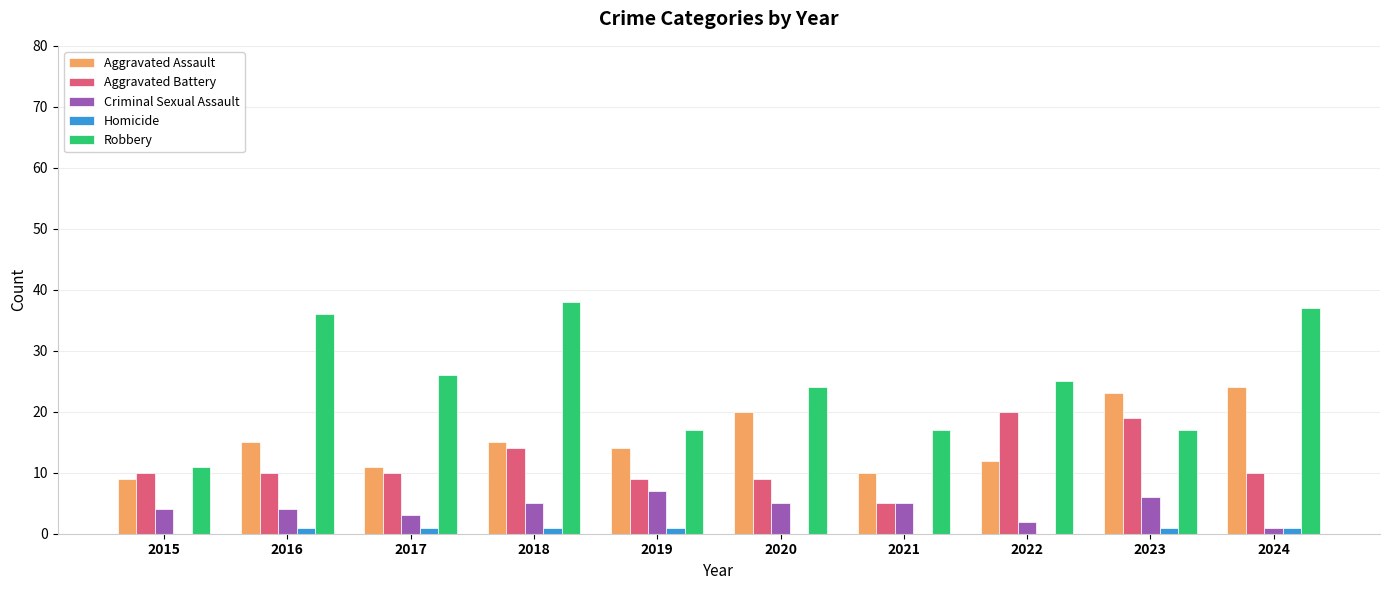

How many series are shown in this chart?

5